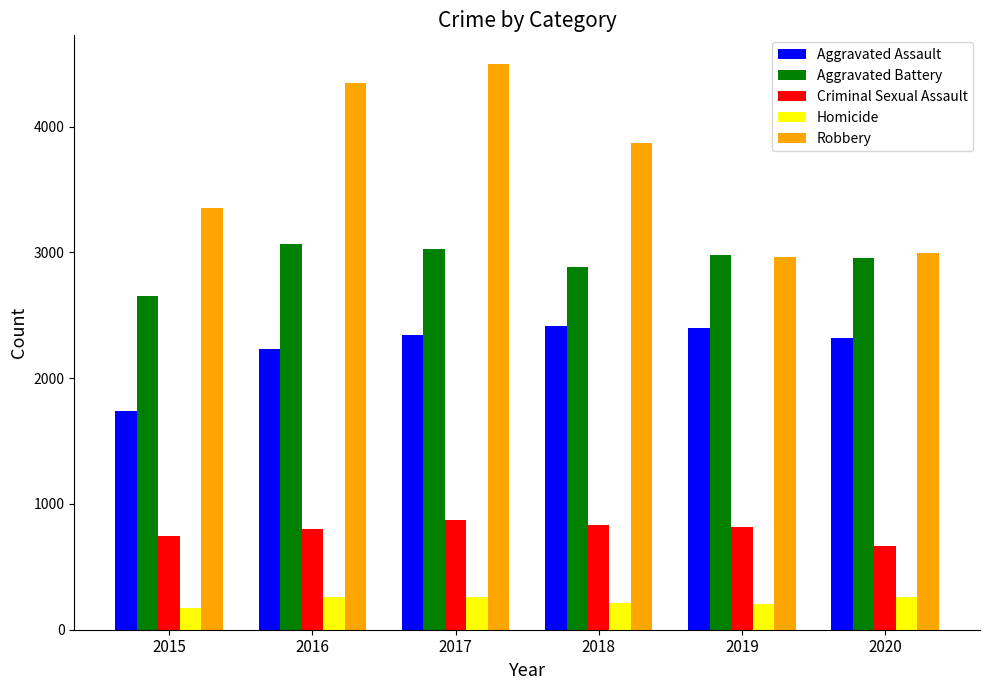

List the series in order of their peak value, highest first.

Robbery, Aggravated Battery, Aggravated Assault, Criminal Sexual Assault, Homicide